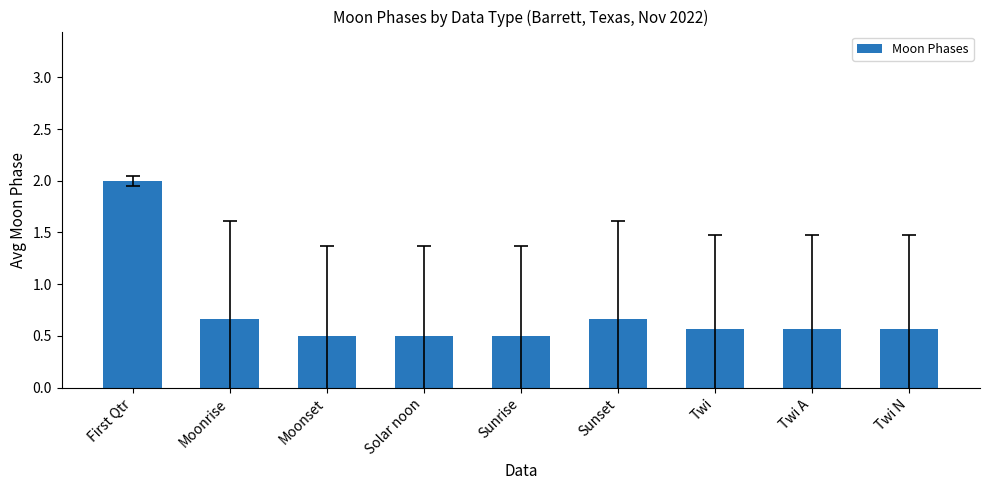

Count the values in the range 0 to 1.

8